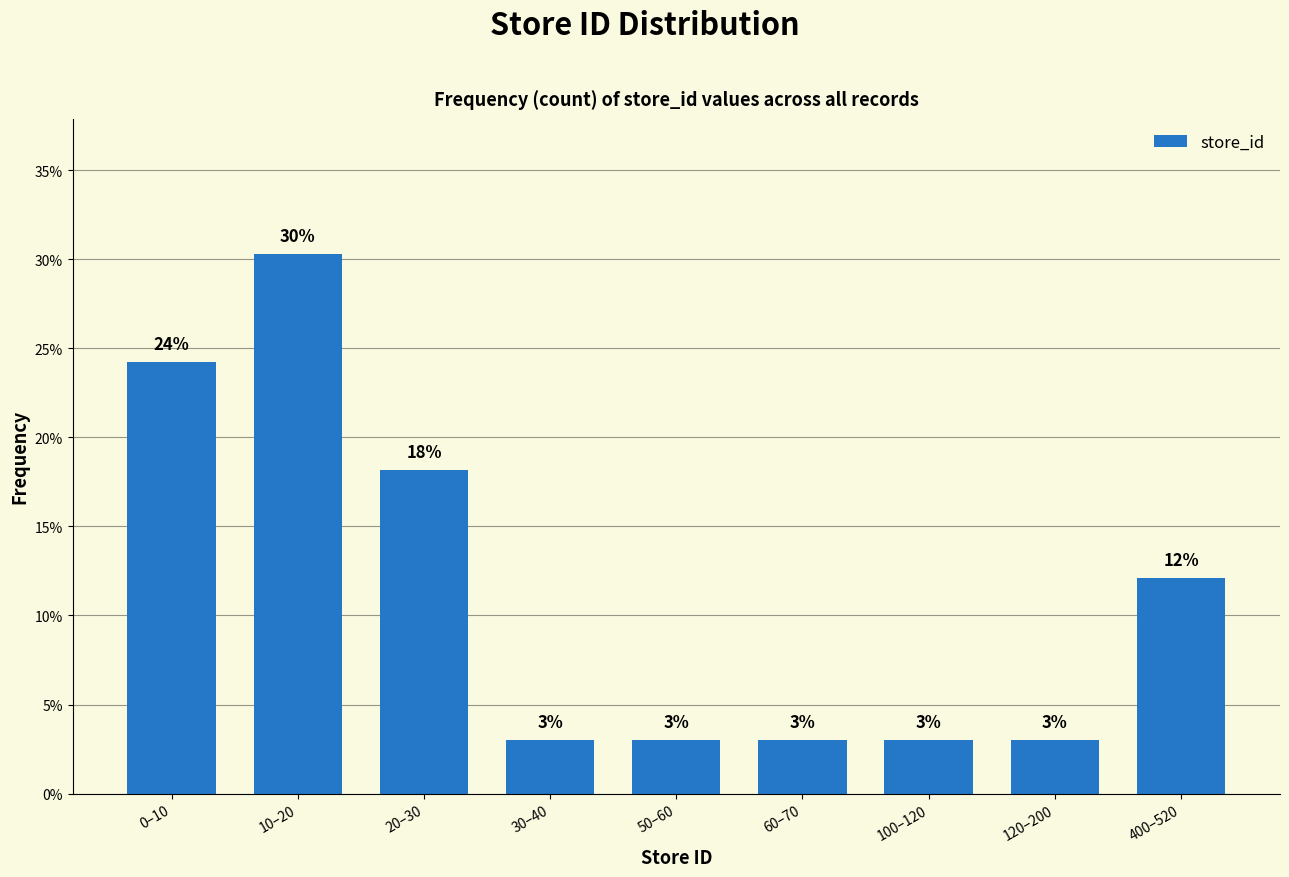

Which label corresponds to the largest value in the chart?

10–20